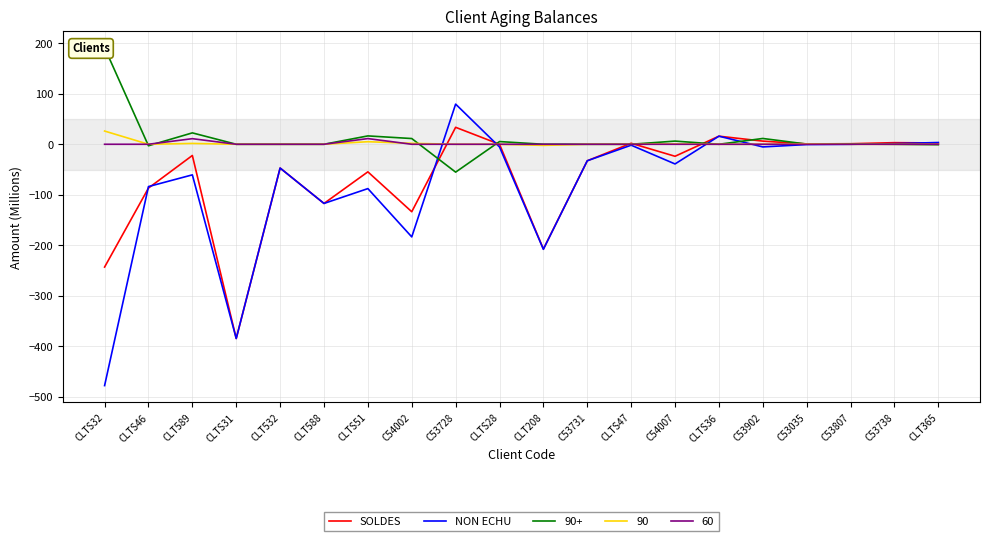

How many positive values does the NON ECHU series have?

4